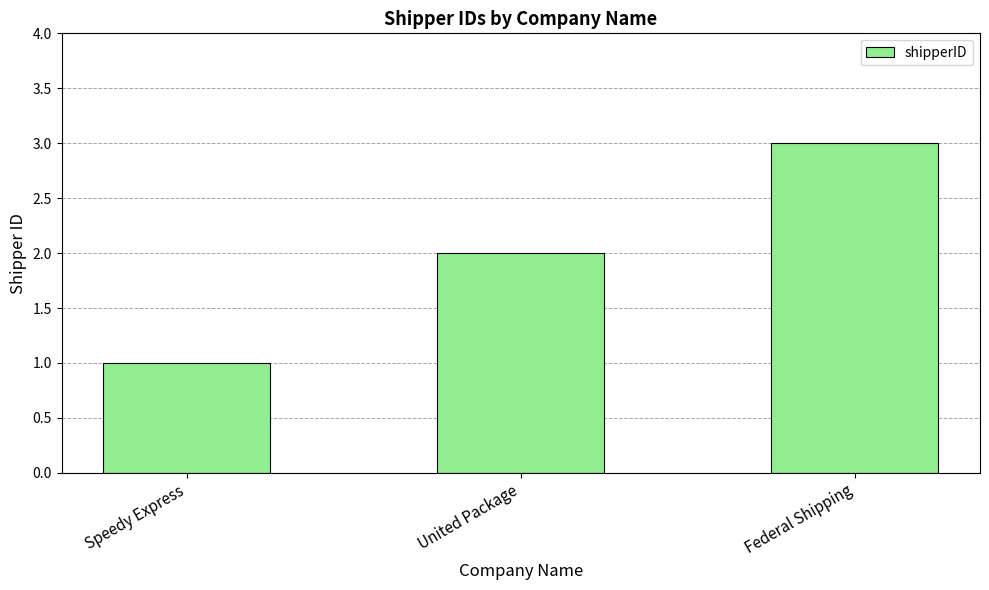

Approximately how many times larger is the value at Federal Shipping compared to United Package?

1.5